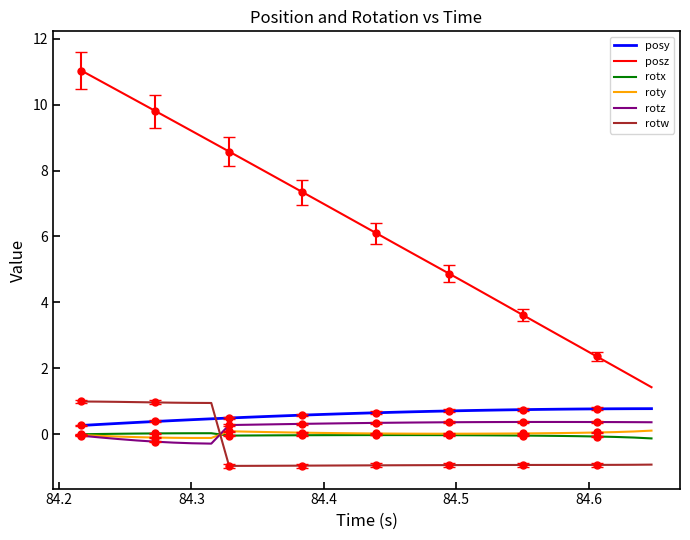

What is the highest value of the posz series?

11.0